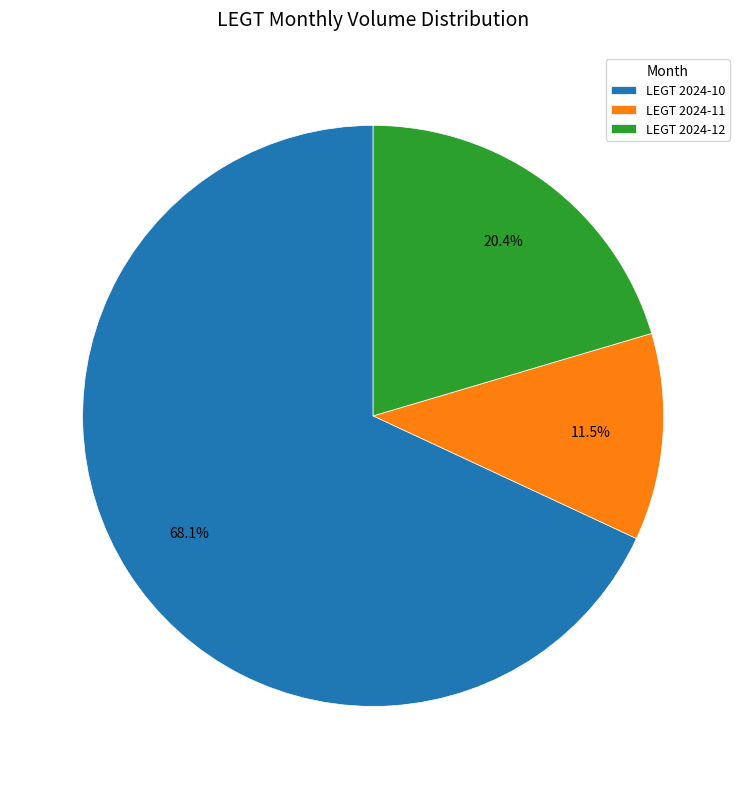

Combined, do LEGT 2024-12 and LEGT 2024-10 account for over 50%?

Yes